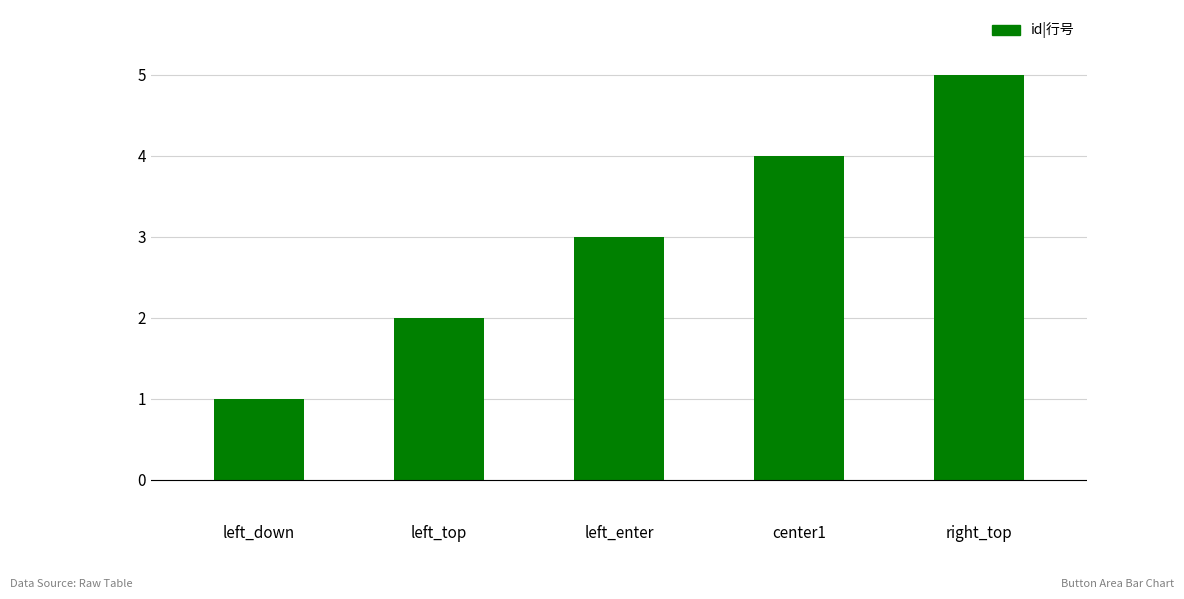

What is the greatest value displayed?

5